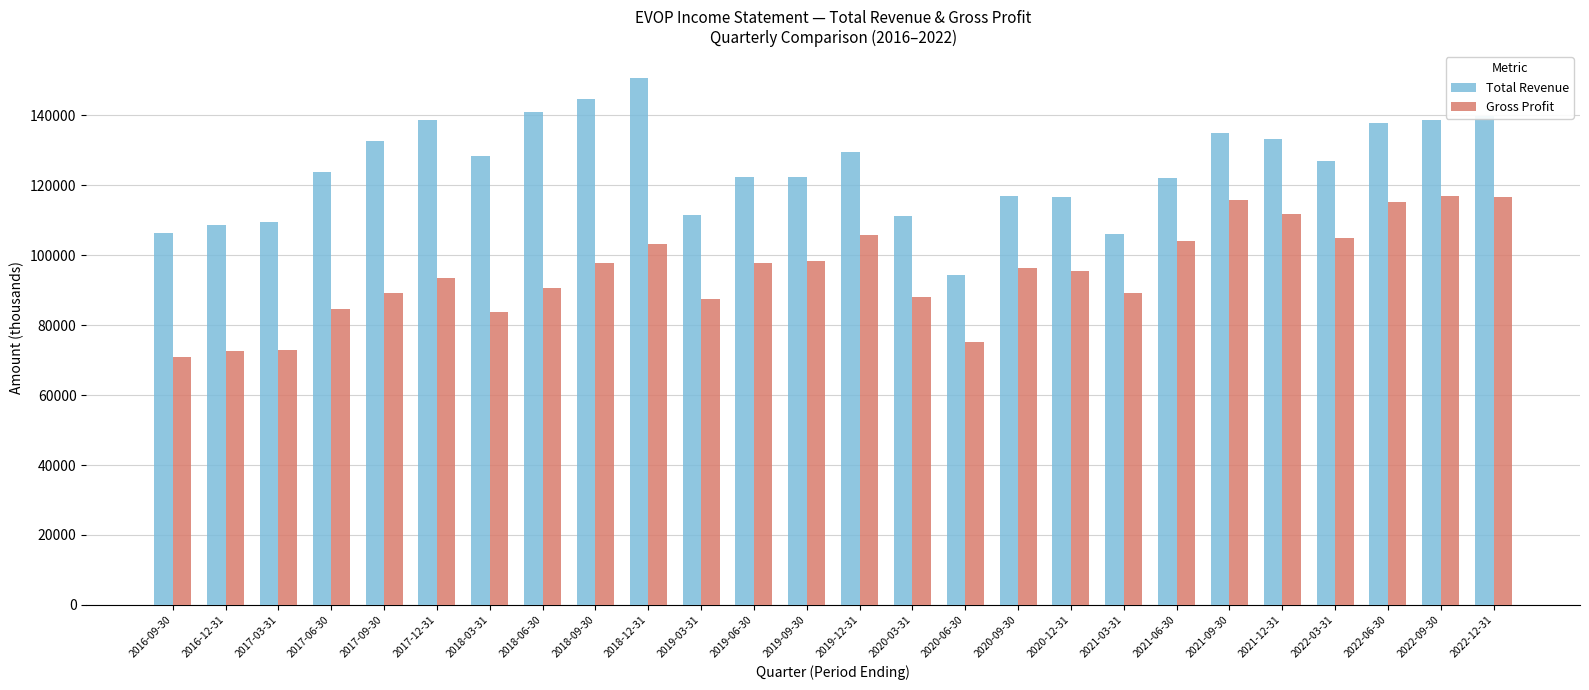

The value of Gross Profit at 2017-06-30 is 84700. True or false?

True